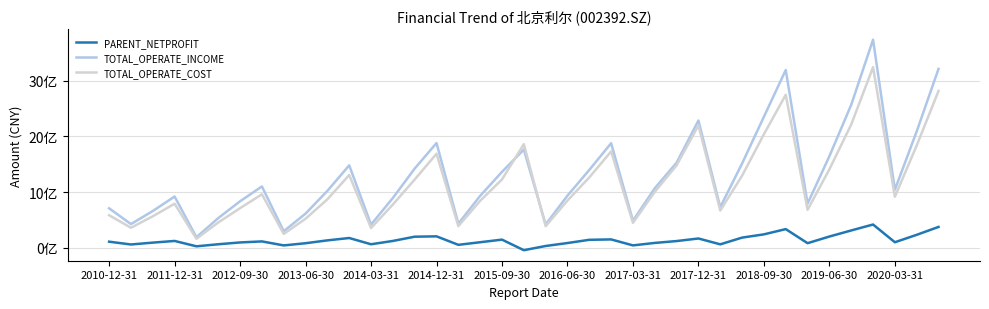

Is this an area chart (filled region under the line)?

No